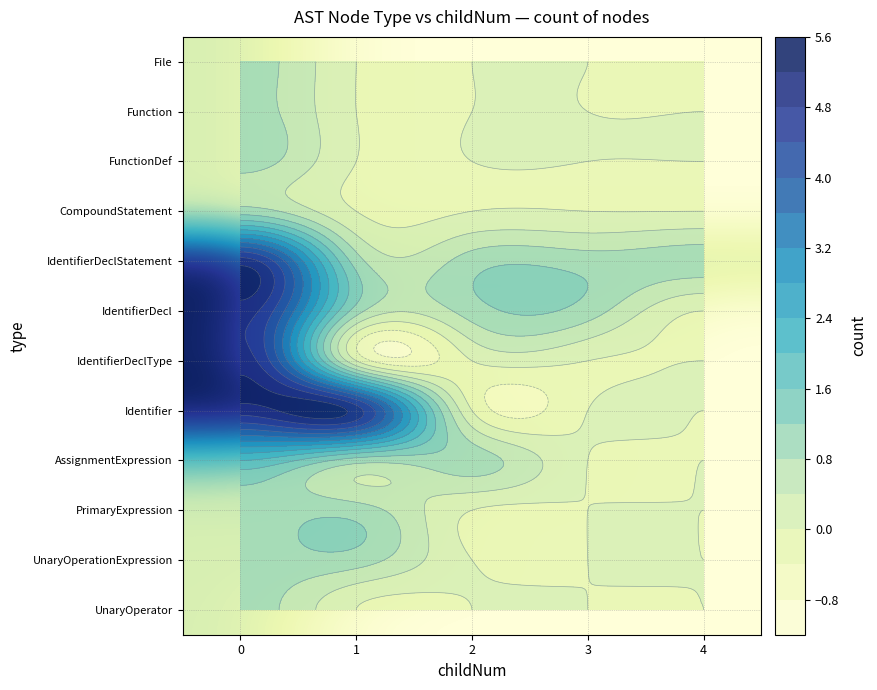

What is the difference between the UnaryOperationExpression values at 0 and 4?

1